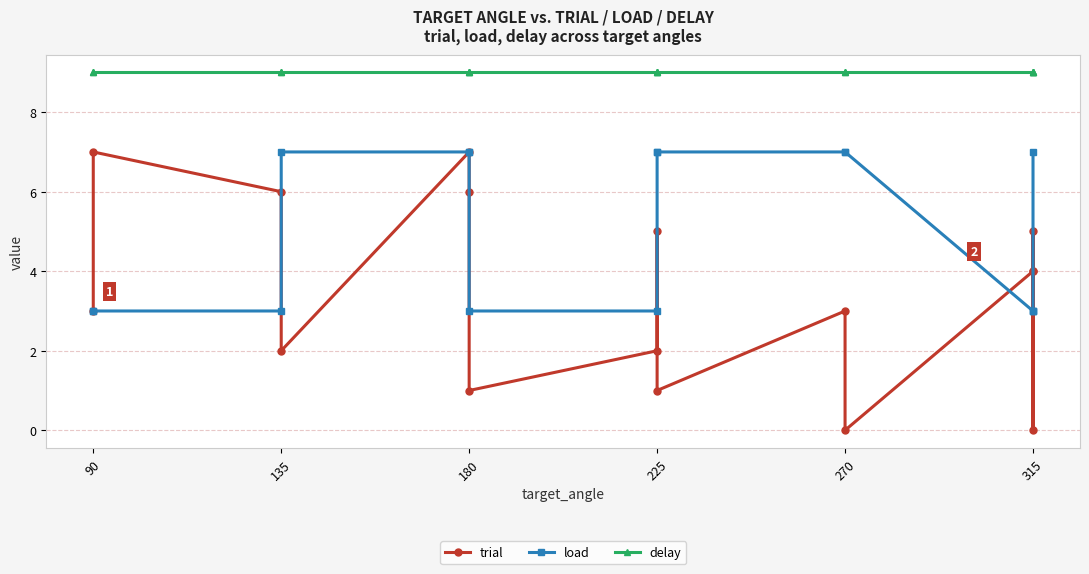

Which series has the largest range (max minus min)?

trial